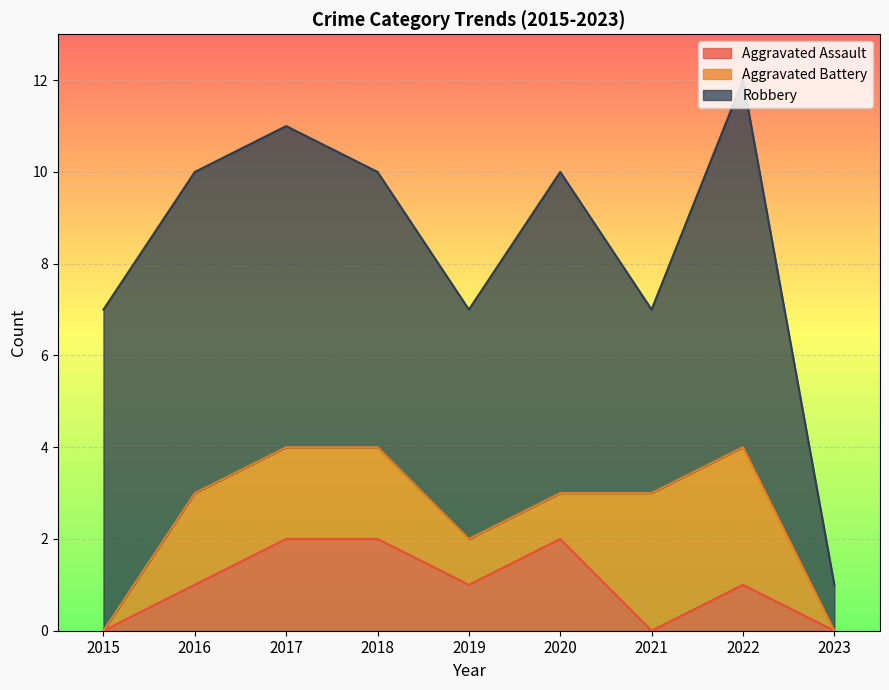

At which label is Robbery closest to 4?

2021